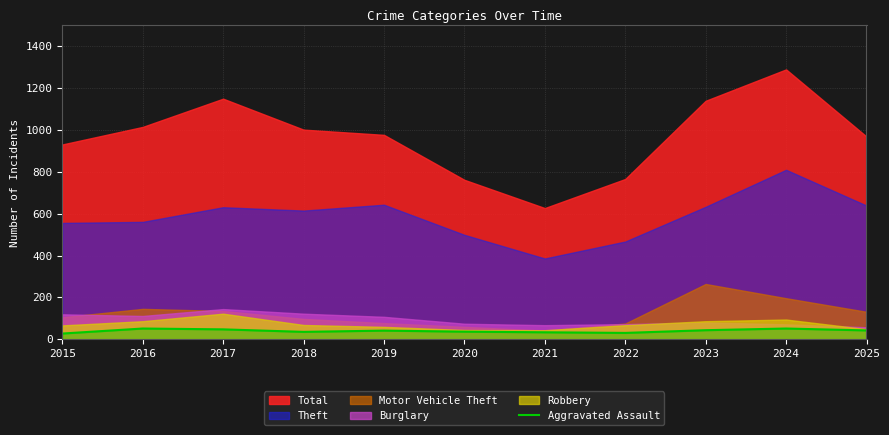

Is it true that Aggravated Assault equals 35 at 2018?

True